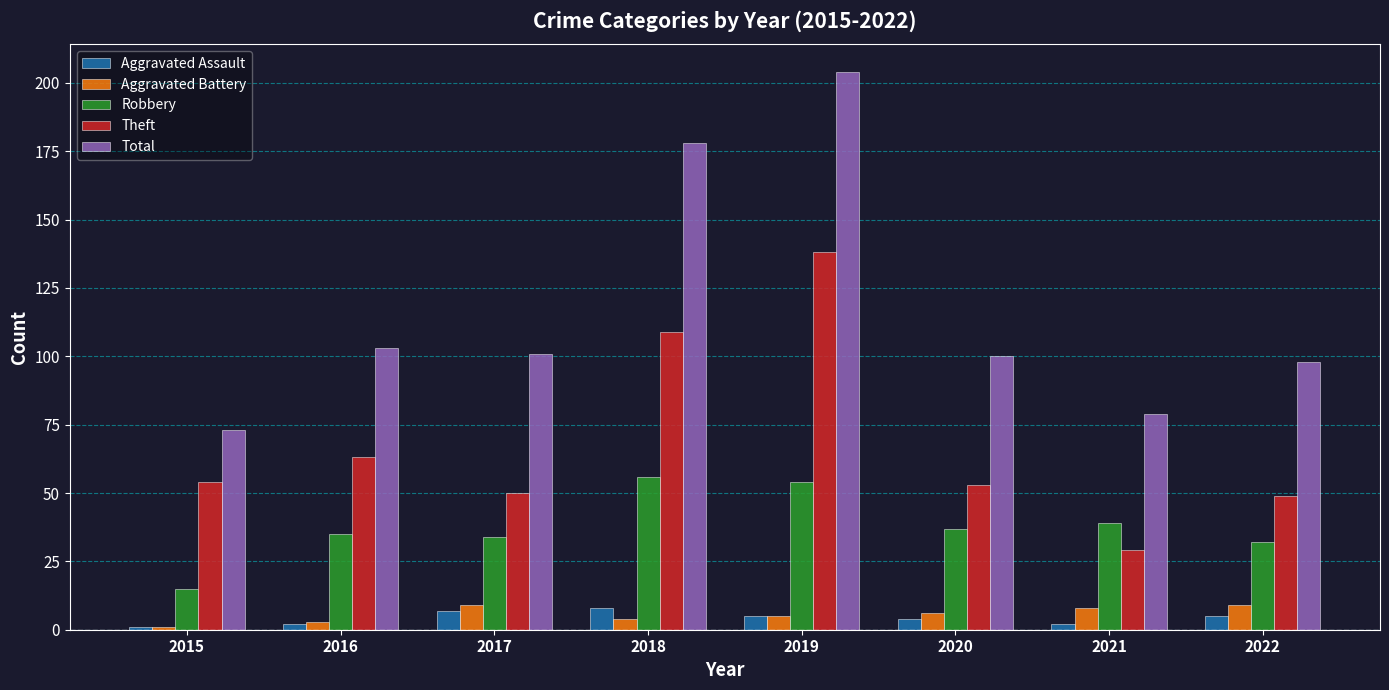

What is the total value across all series at 2022?

193